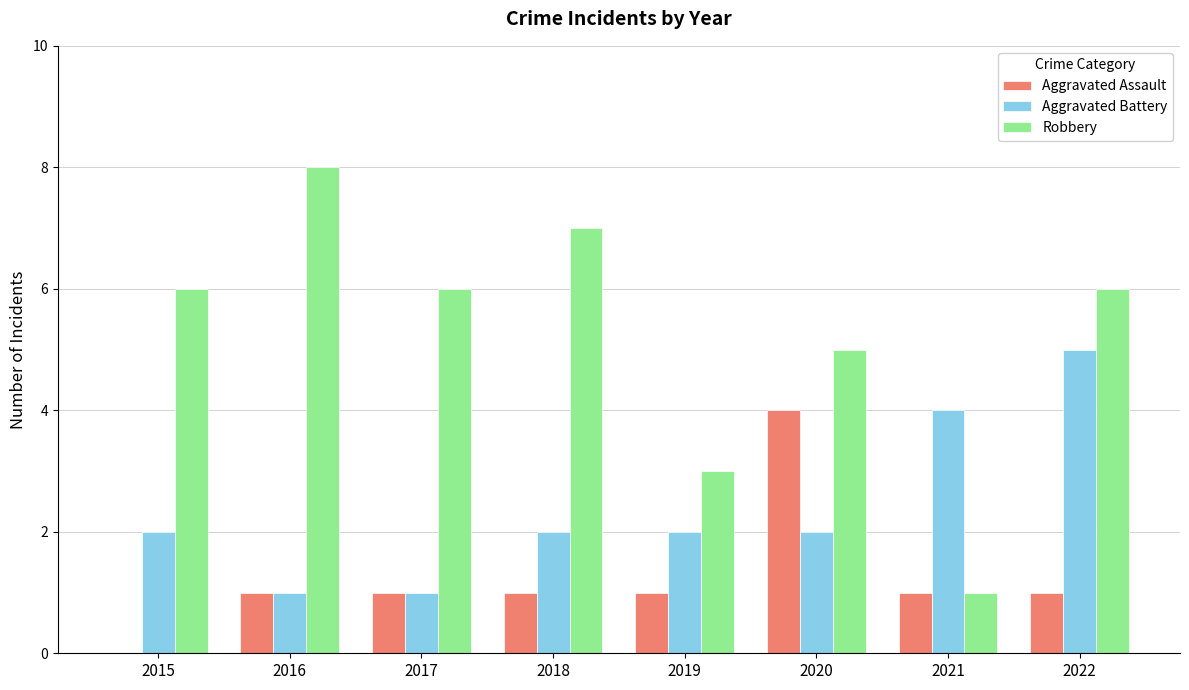

Which series has the largest range (max minus min)?

Robbery